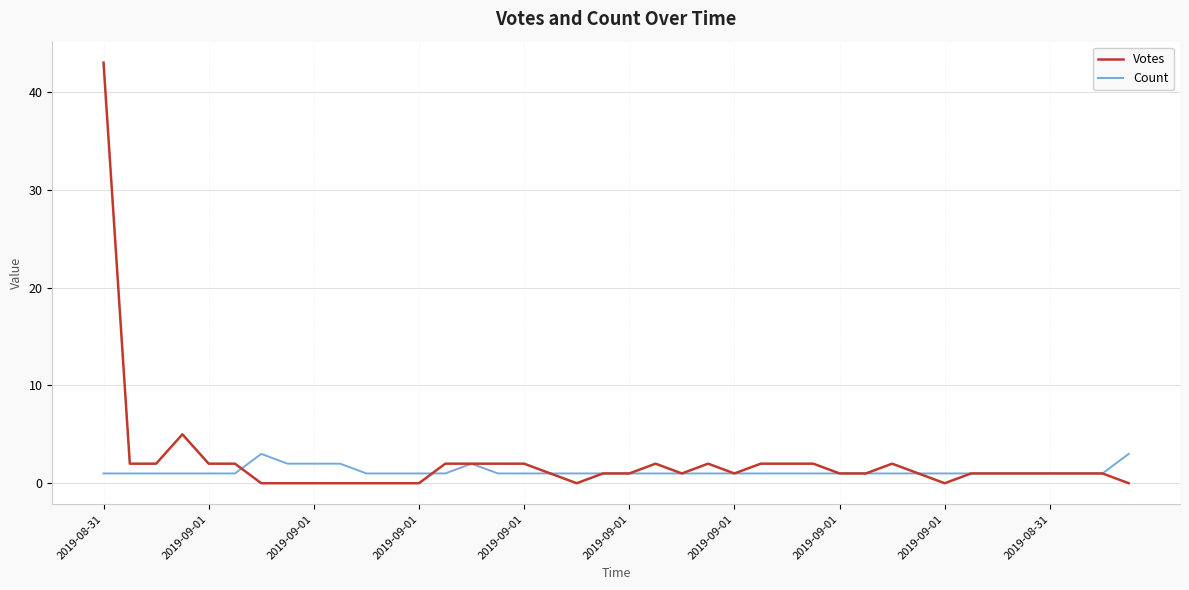

Which series has the widest spread of values?

Votes